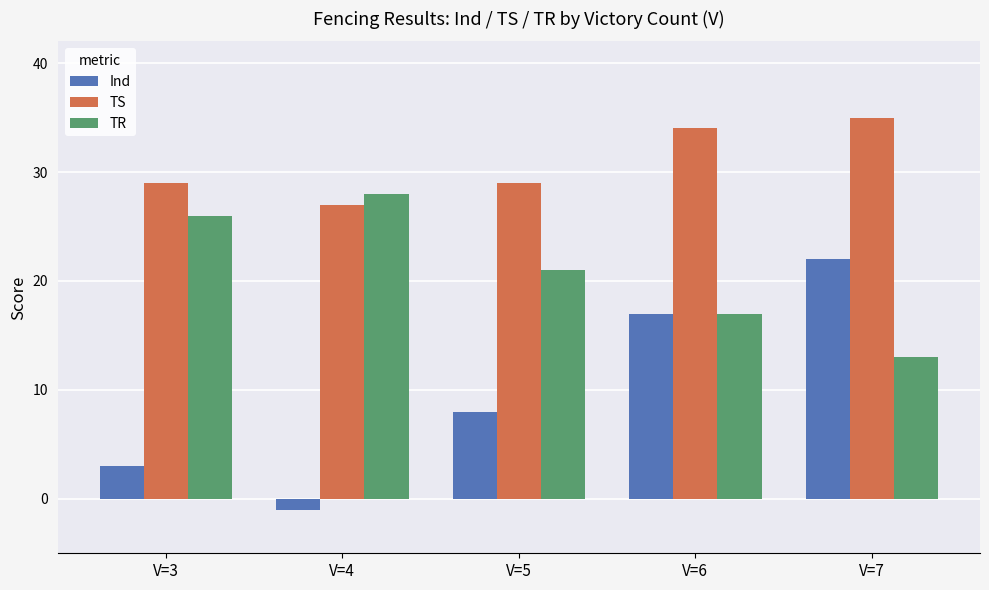

What is the sum of all TR values?

105